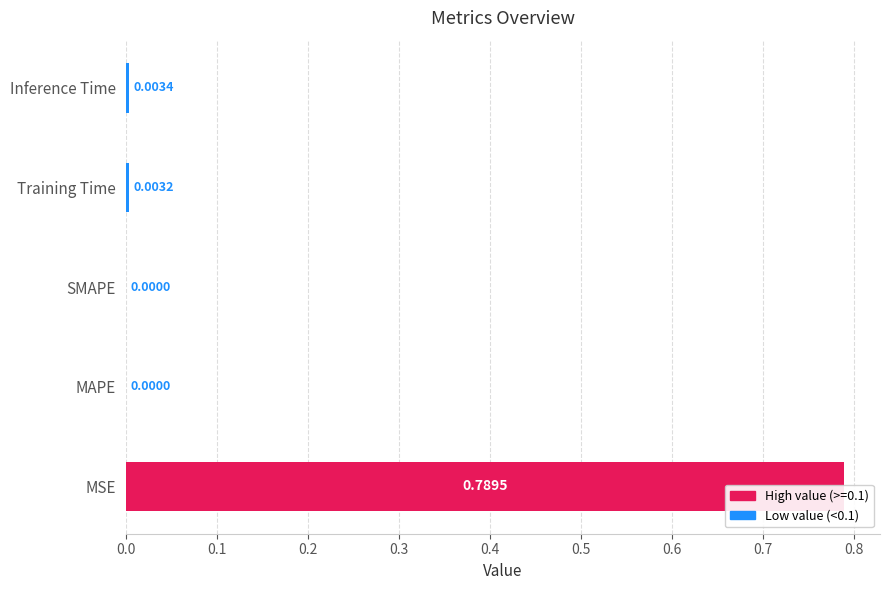

What is the sum of all values?

0.8